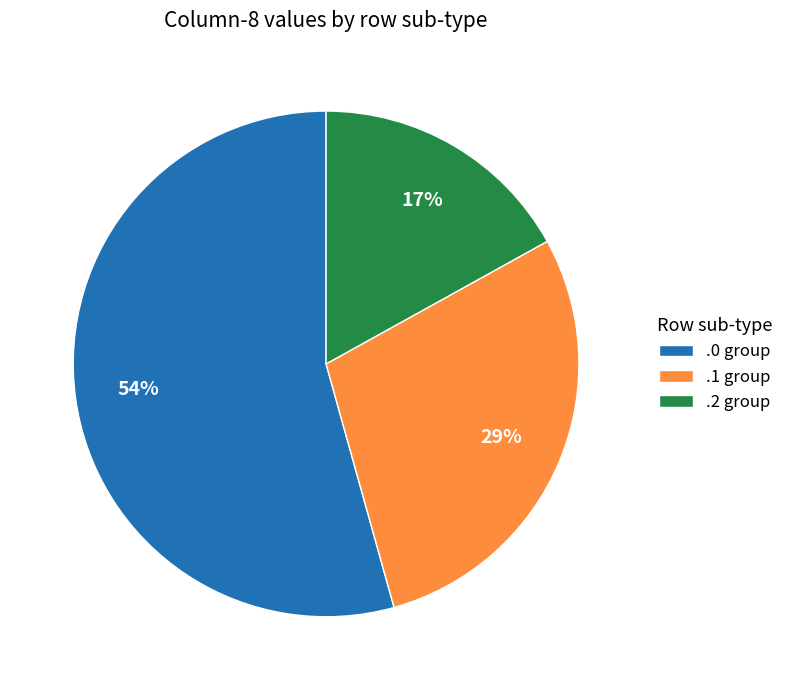

To the nearest percent, what is the difference between the largest and smallest slice percentages?

37%